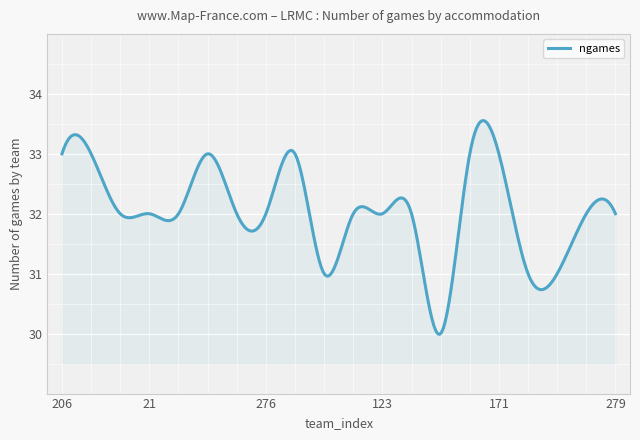

What is the difference between the maximum and minimum values?

3.6